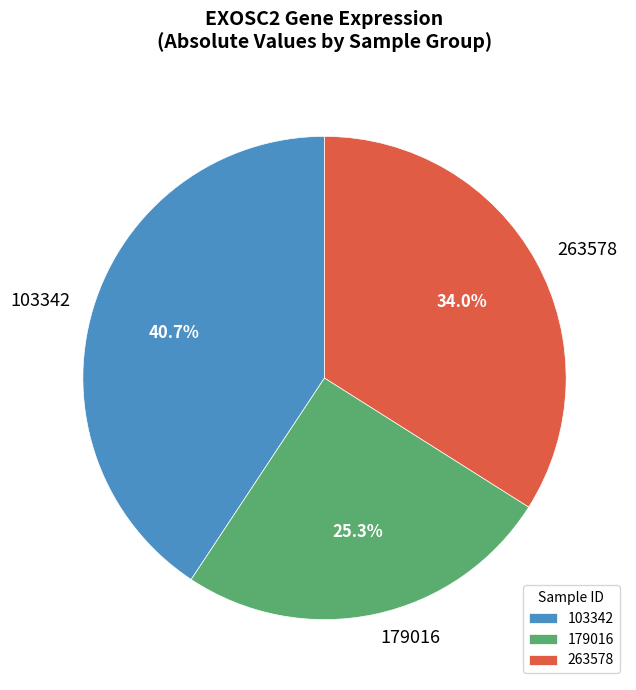

Which slice is the largest?

103342